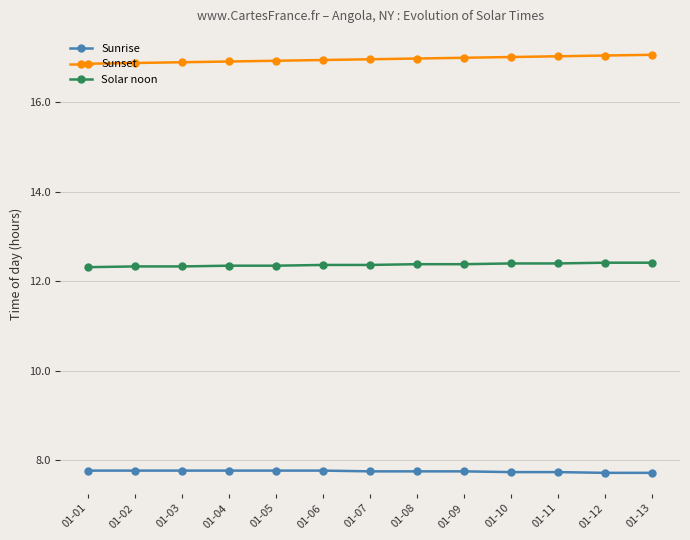

What is the spread (max minus min) of values at 01-03?

9.1